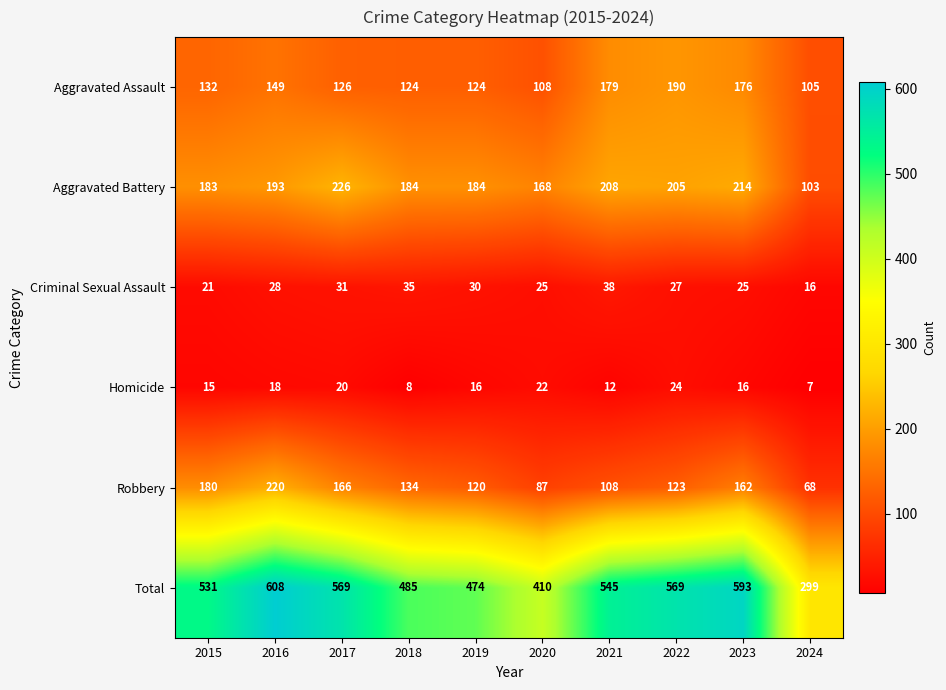

How many series are shown in this chart?

6